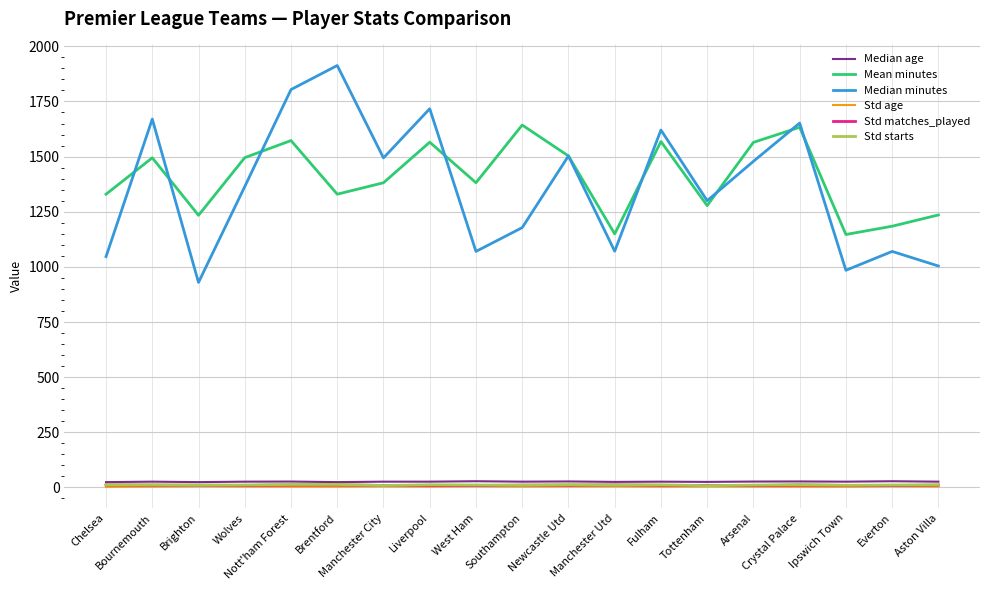

What are all the series names shown in the legend?

Median age, Mean minutes, Median minutes, Std age, Std matches_played, Std starts